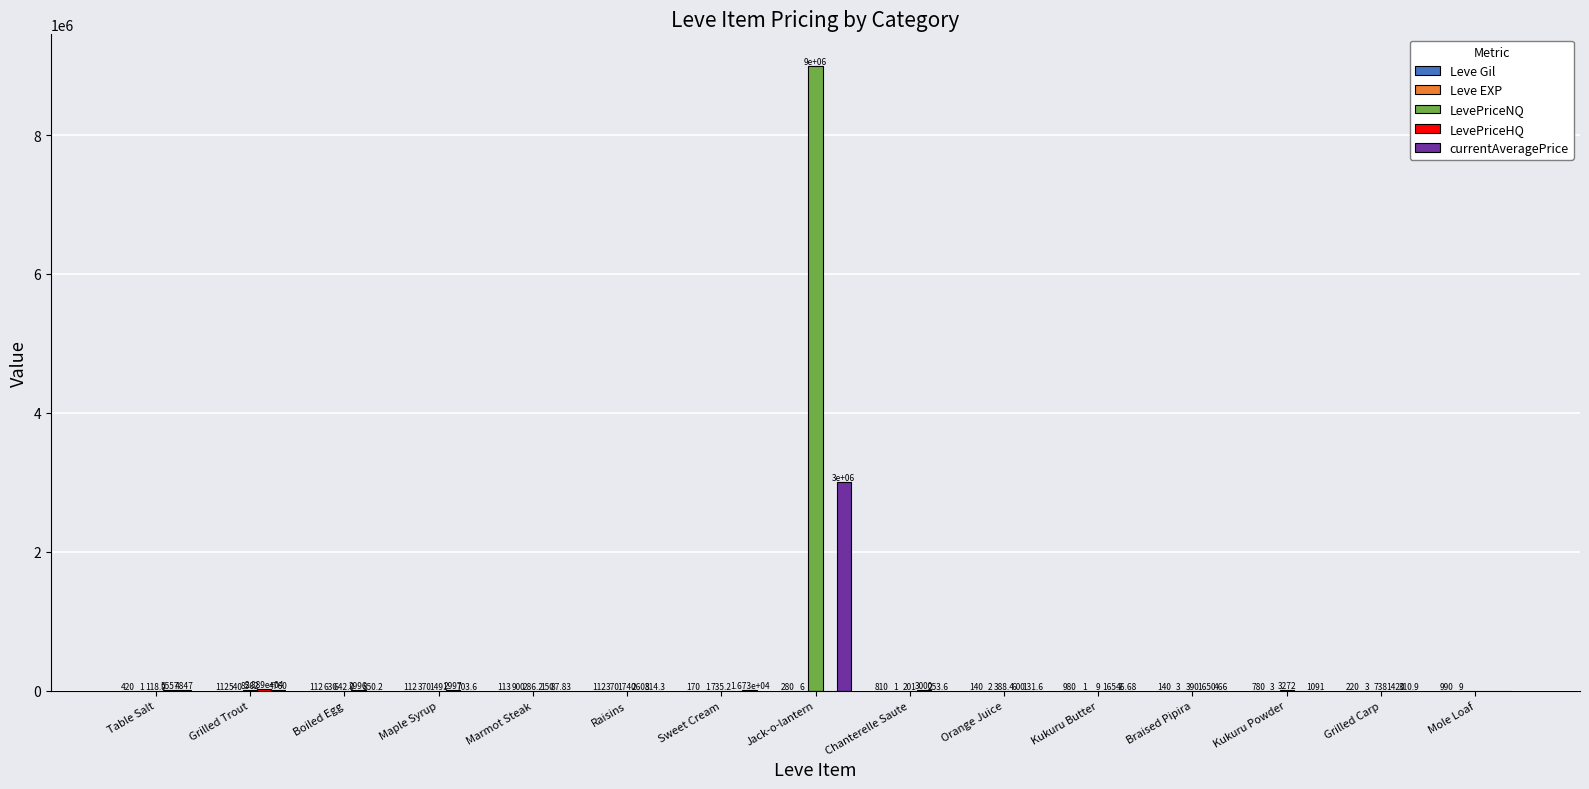

At which label is LevePriceNQ closest to 4500001?

Grilled Trout